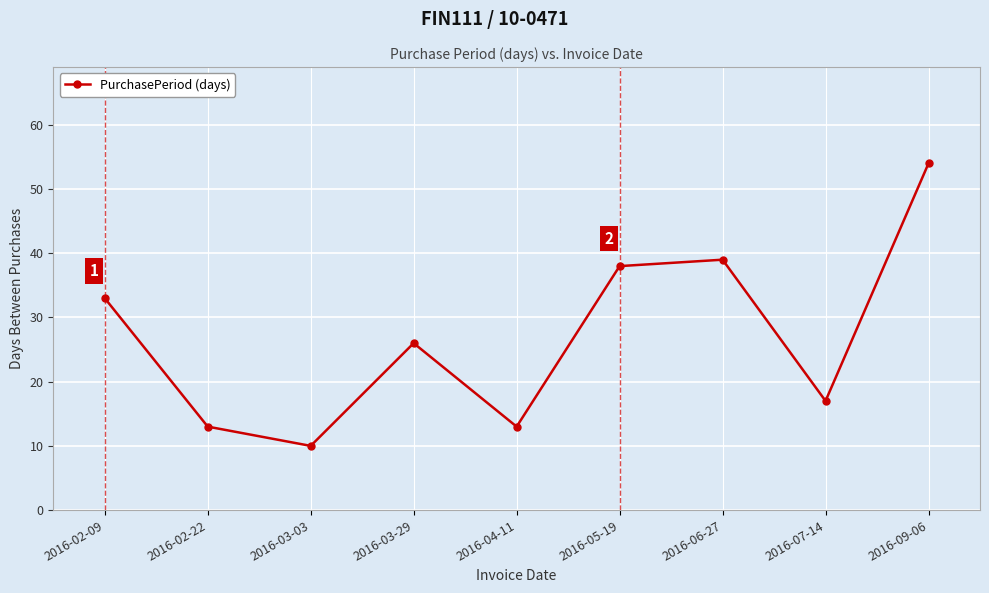

What is the sum of all values?

243